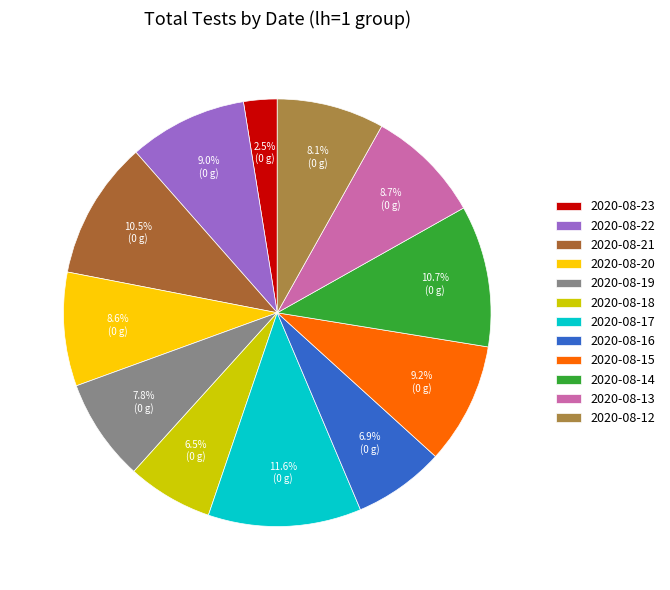

How many slices are in this pie chart?

12